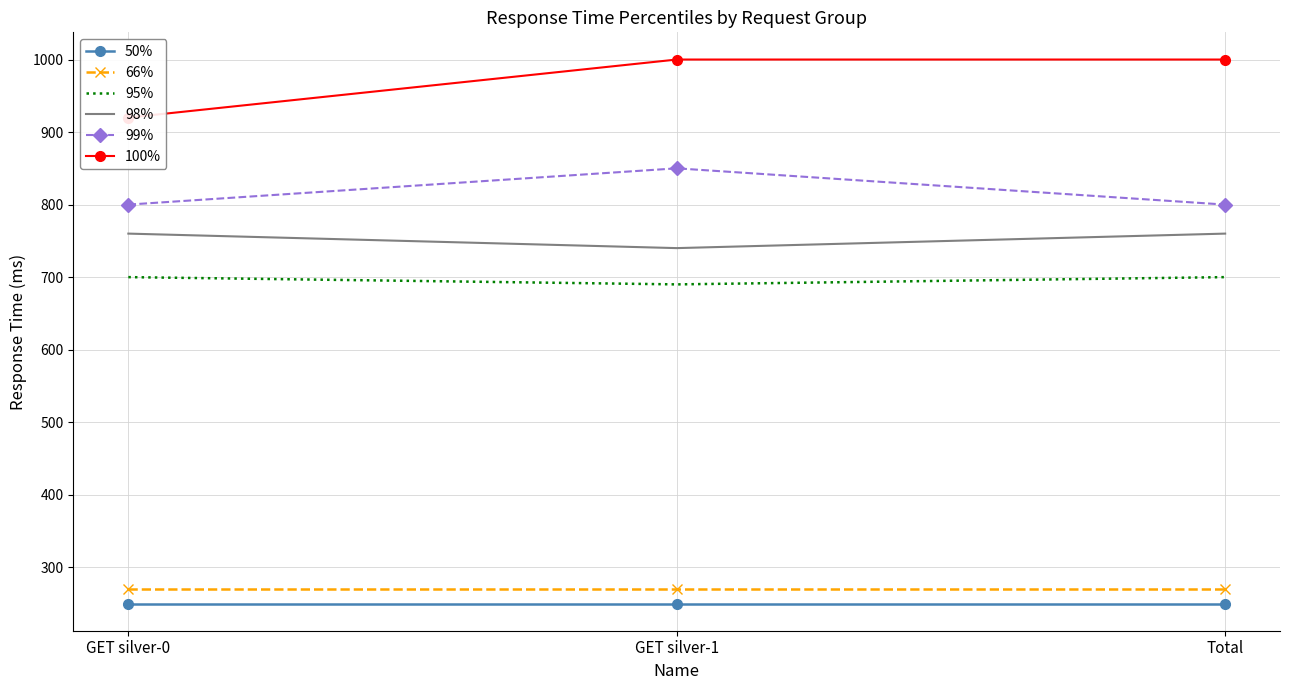

Is this an area chart (filled region under the line)?

No